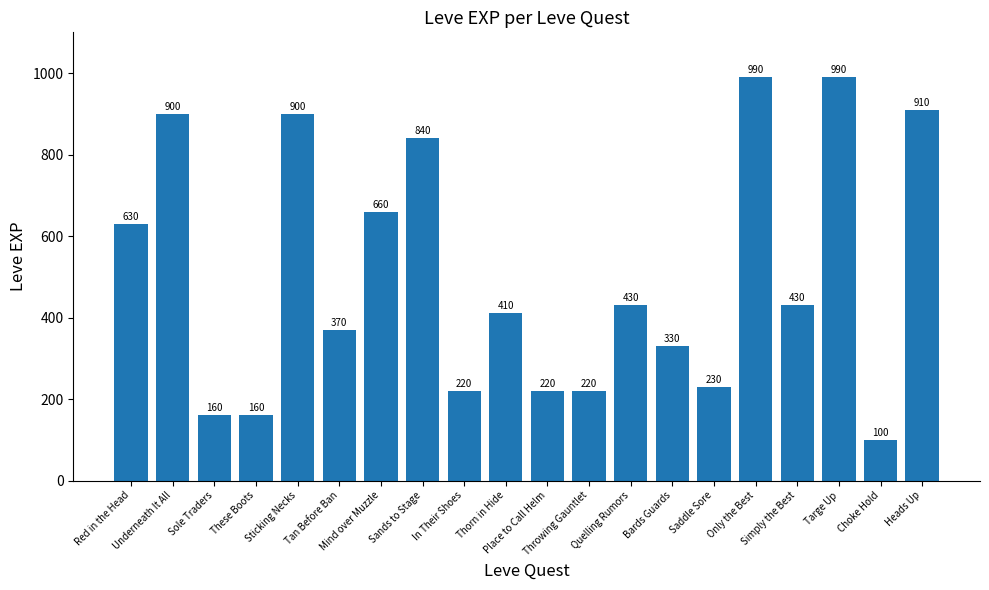

What is the label of the 15th bar from the right?

Tan Before Ban